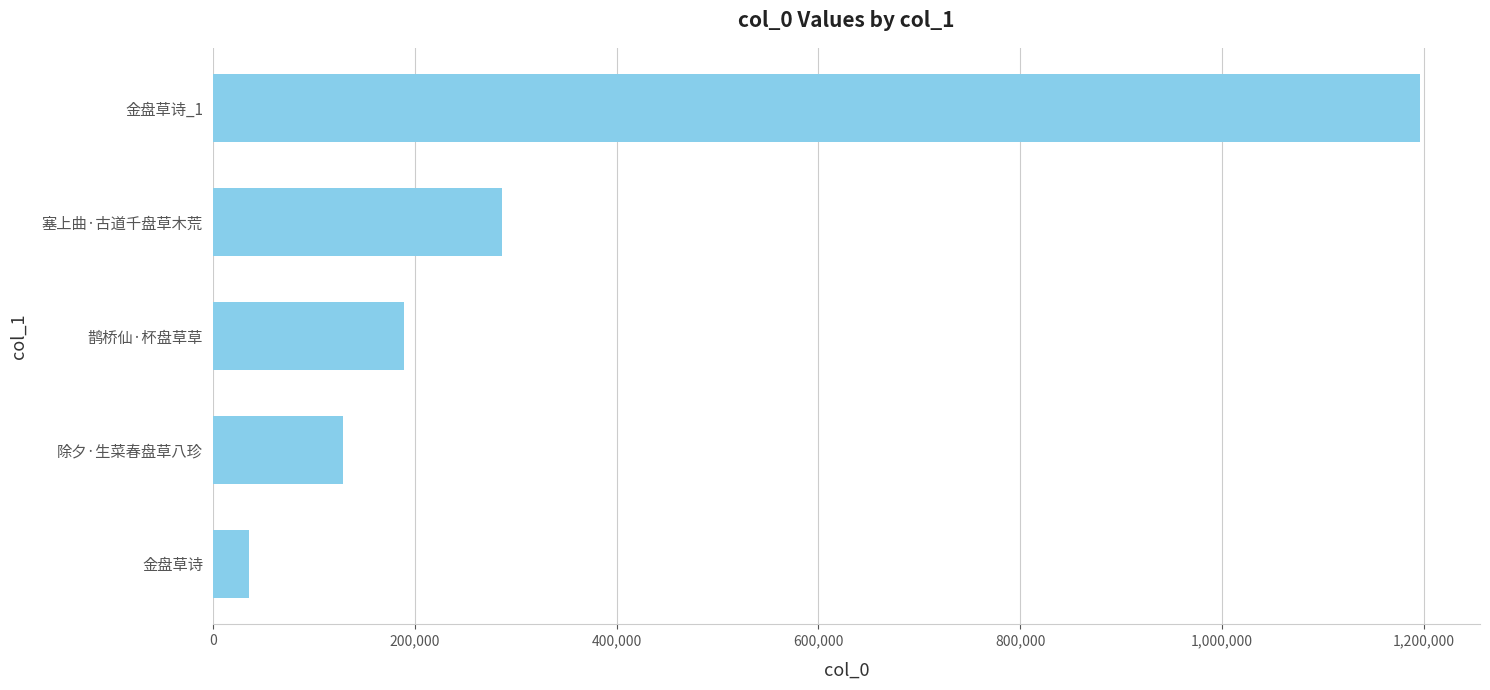

Reading top to bottom, list all the values displayed in this chart.

1195601	286089	189211	129126	35439